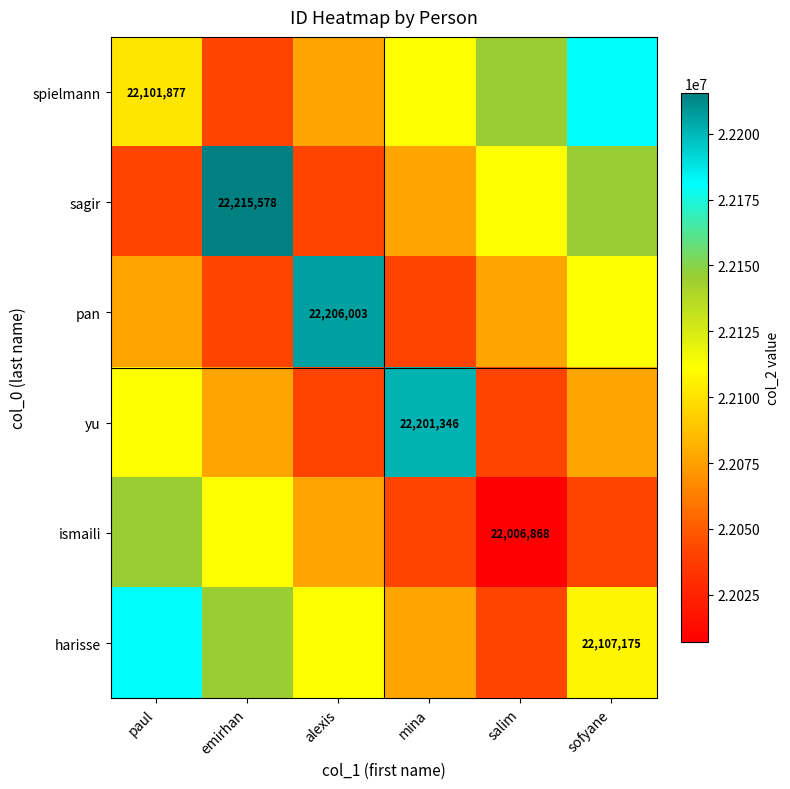

Which has a higher value, emirhan or sofyane?

sofyane